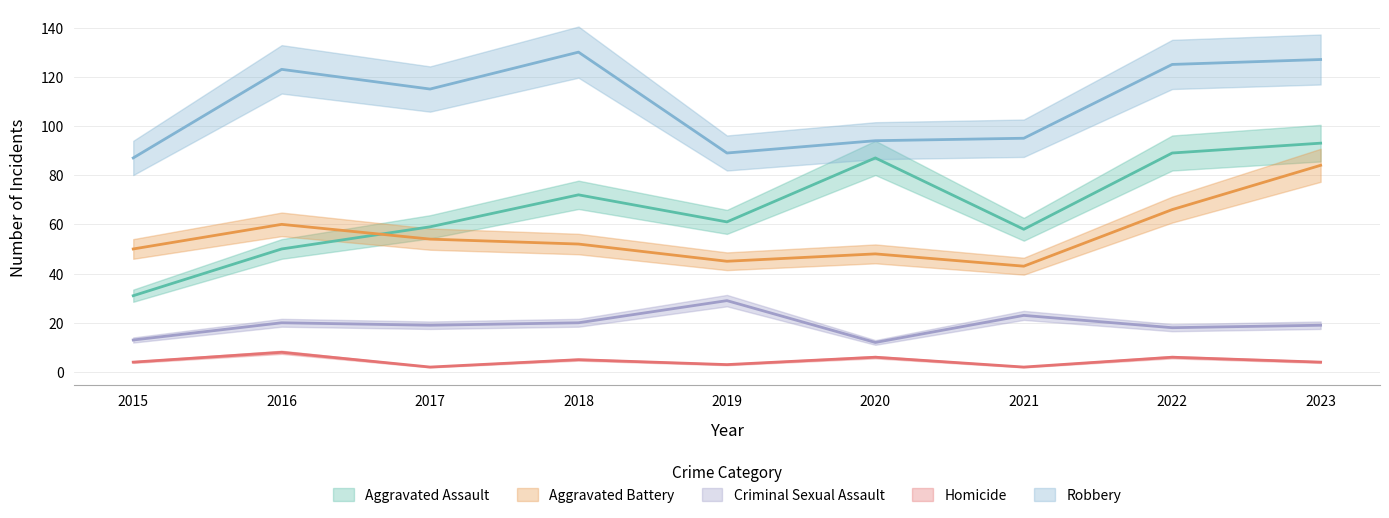

What is the total value across all series at 2022?

304